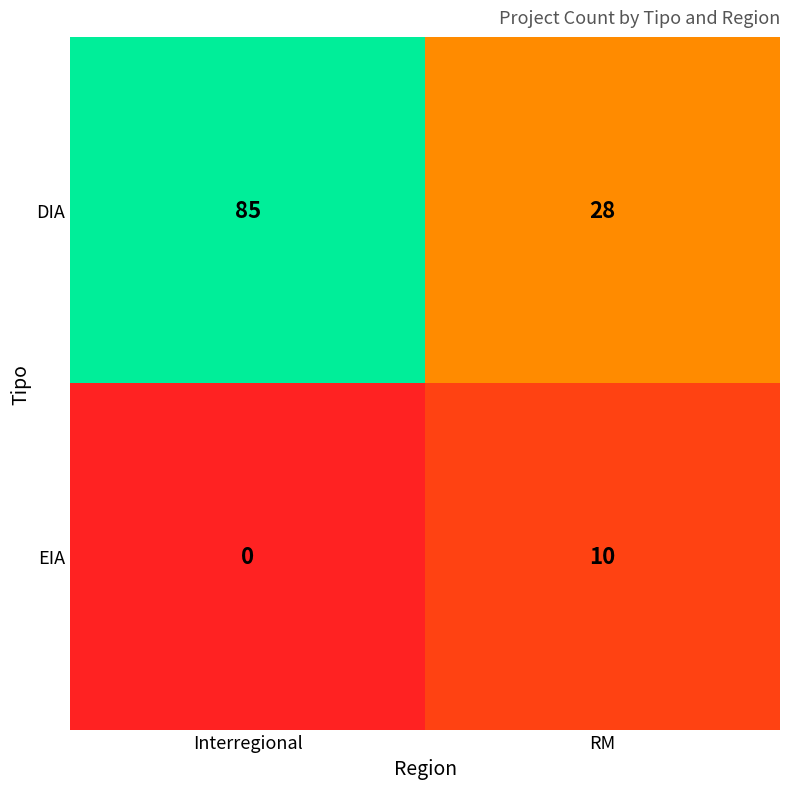

List the series in order of their overall mean, lowest first.

EIA, DIA